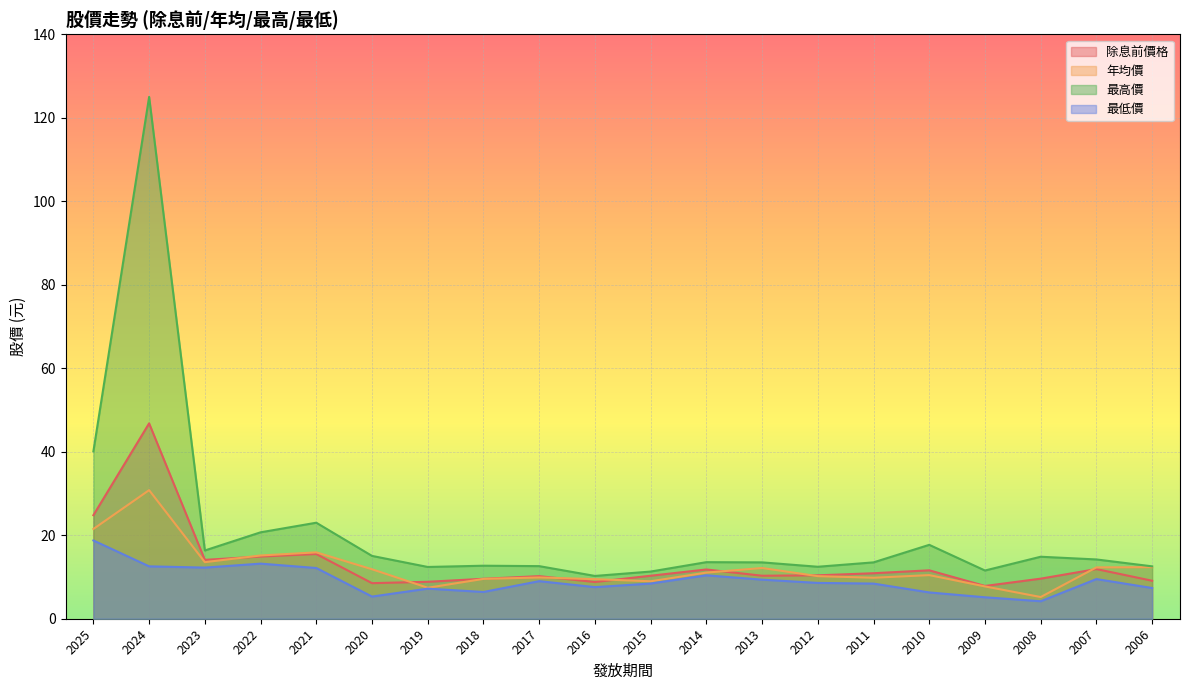

What is the smallest value displayed?

4.2